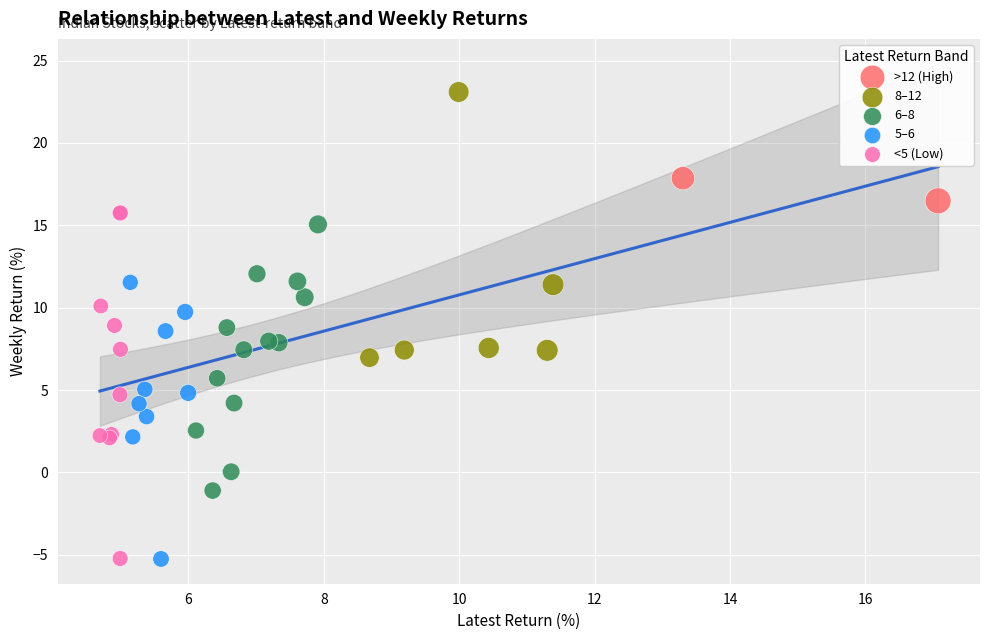

What are all the series names shown in the legend?

>12 (High), 8–12, 6–8, 5–6, <5 (Low)